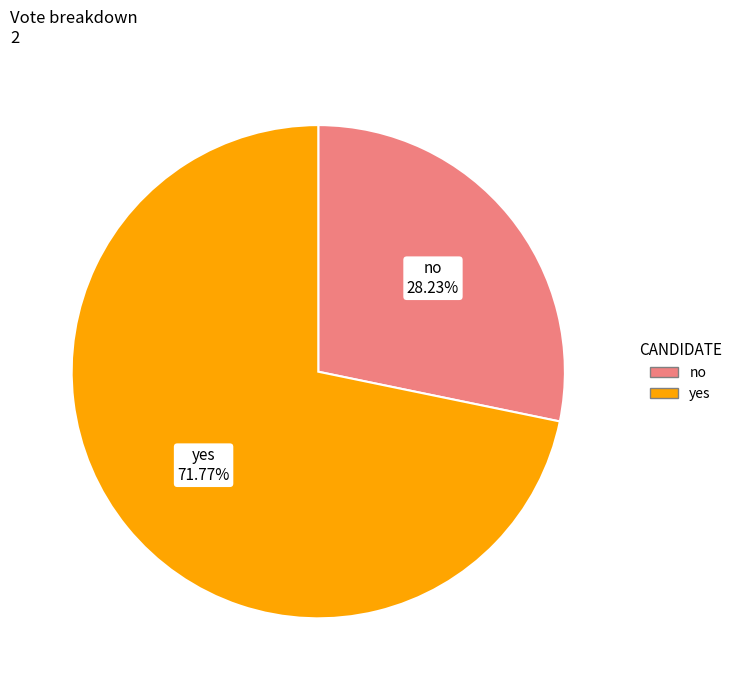

Does any single category account for the majority?

Yes